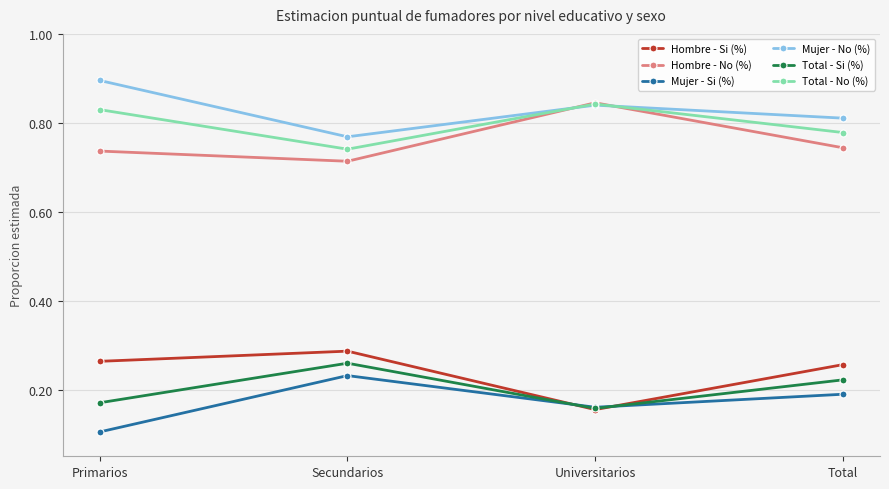

How many Mujer - No (%) values are between 0 and 1?

4